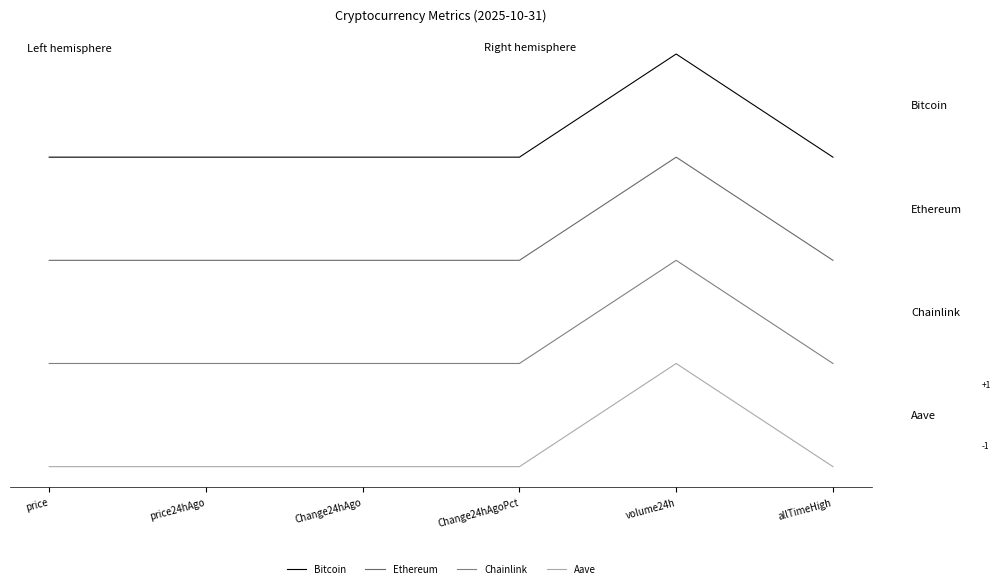

Which series changed the most between price and volume24h?

Chainlink